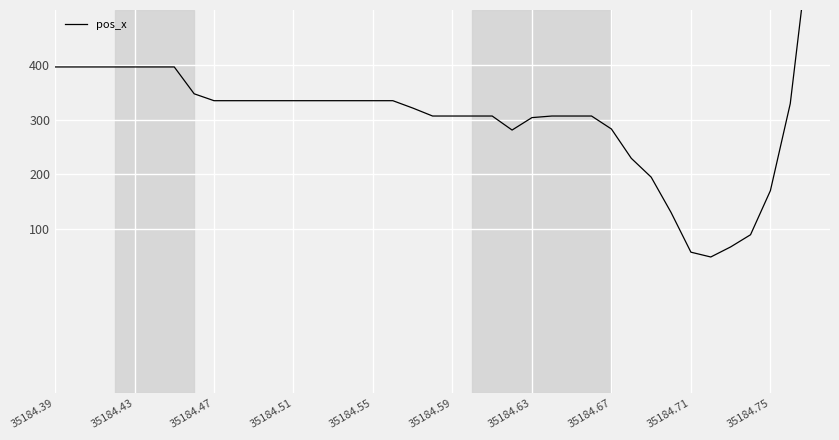

At which label does the data first exceed 334?

35184.39